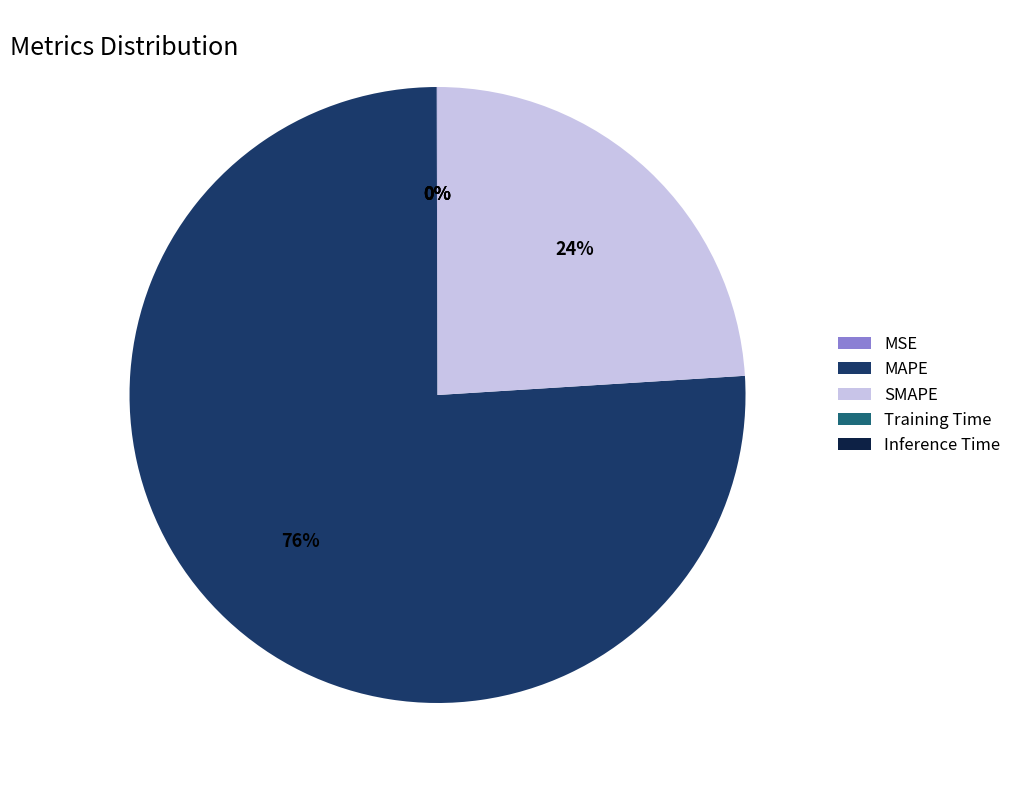

Does any single category account for the majority?

Yes